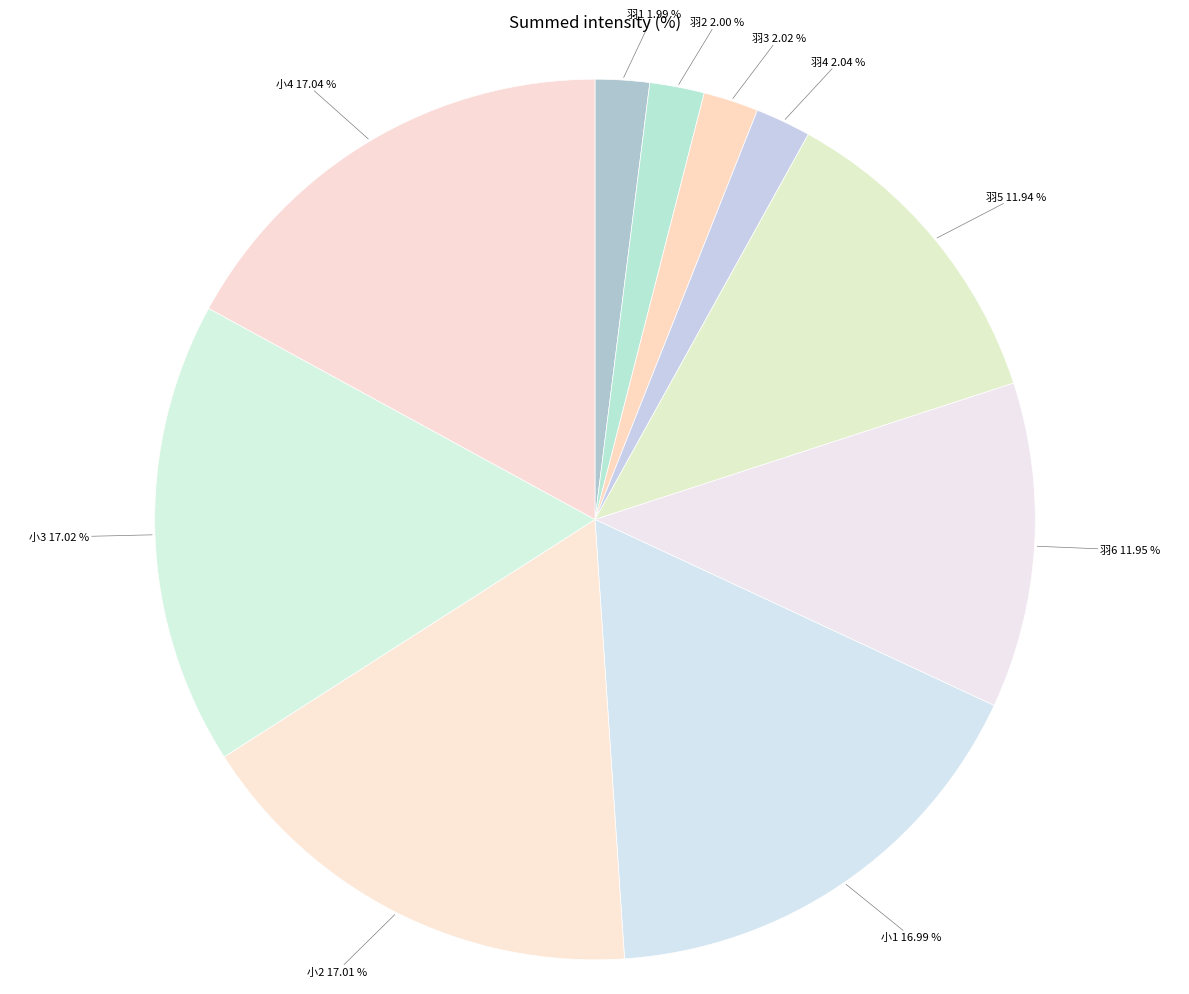

Which has a higher value, 小1 or 羽1?

小1